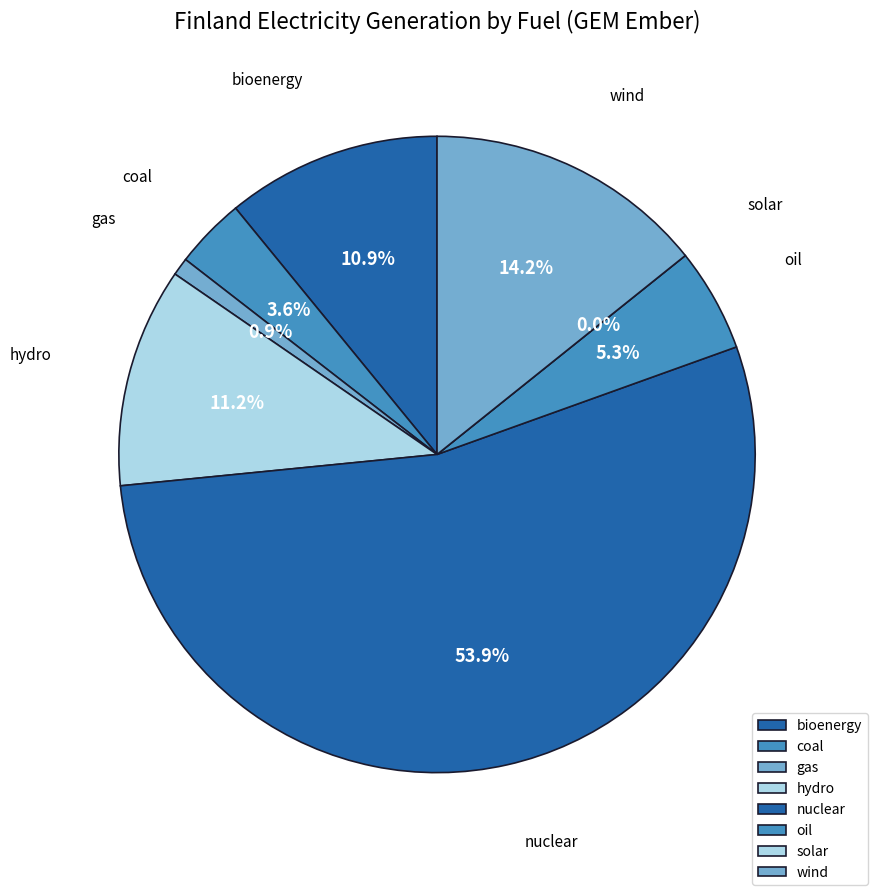

To the nearest percent, what percentage of the pie is bioenergy?

11%